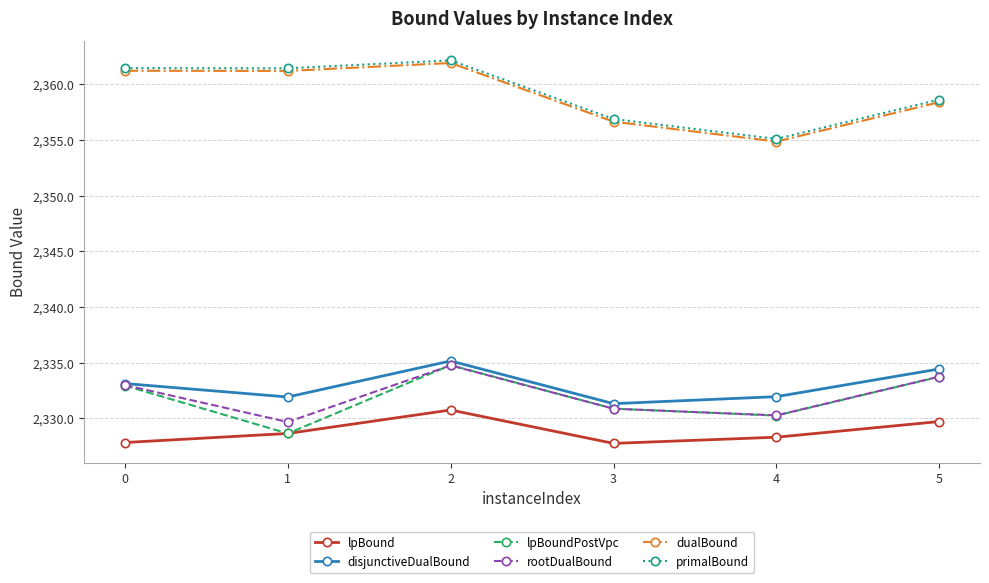

True or false: disjunctiveDualBound has a value of 2334.4 at 5.

True